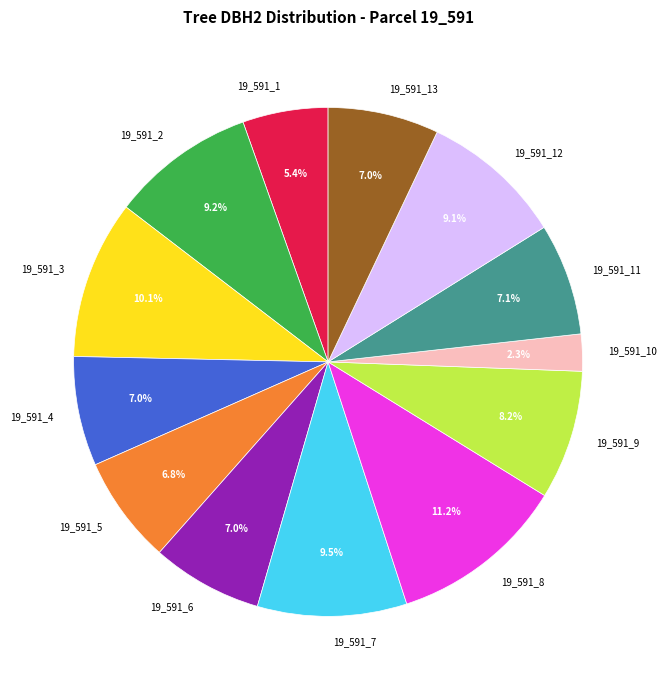

Which slice is the smallest?

19_591_10